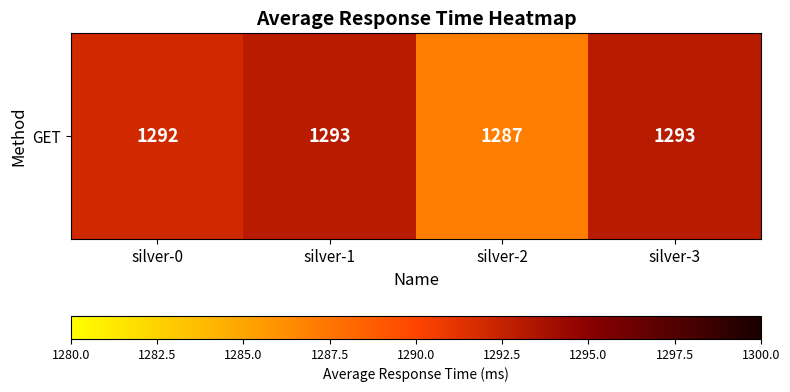

List the labels in order of value, smallest first.

silver-2, silver-0, silver-1, silver-3